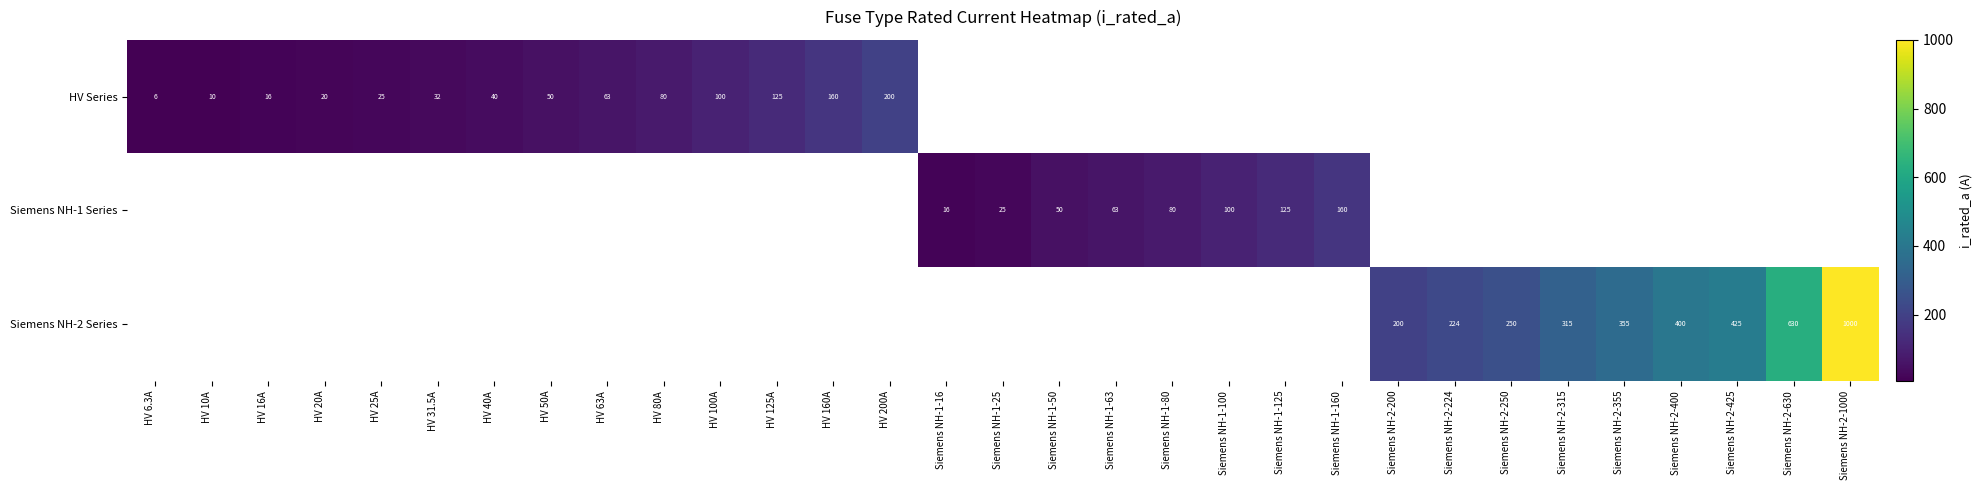

Is it true that Siemens NH-1 Series equals 73.0 at Siemens NH-1-50?

False